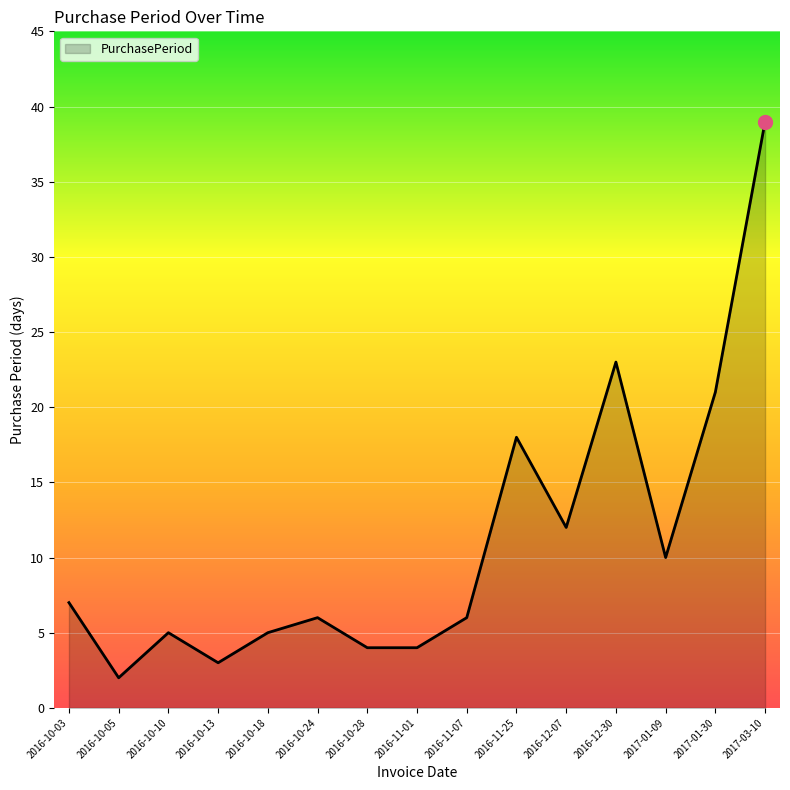

What is the ratio of the value at 2016-10-13 to the value at 2017-03-10?

0.1